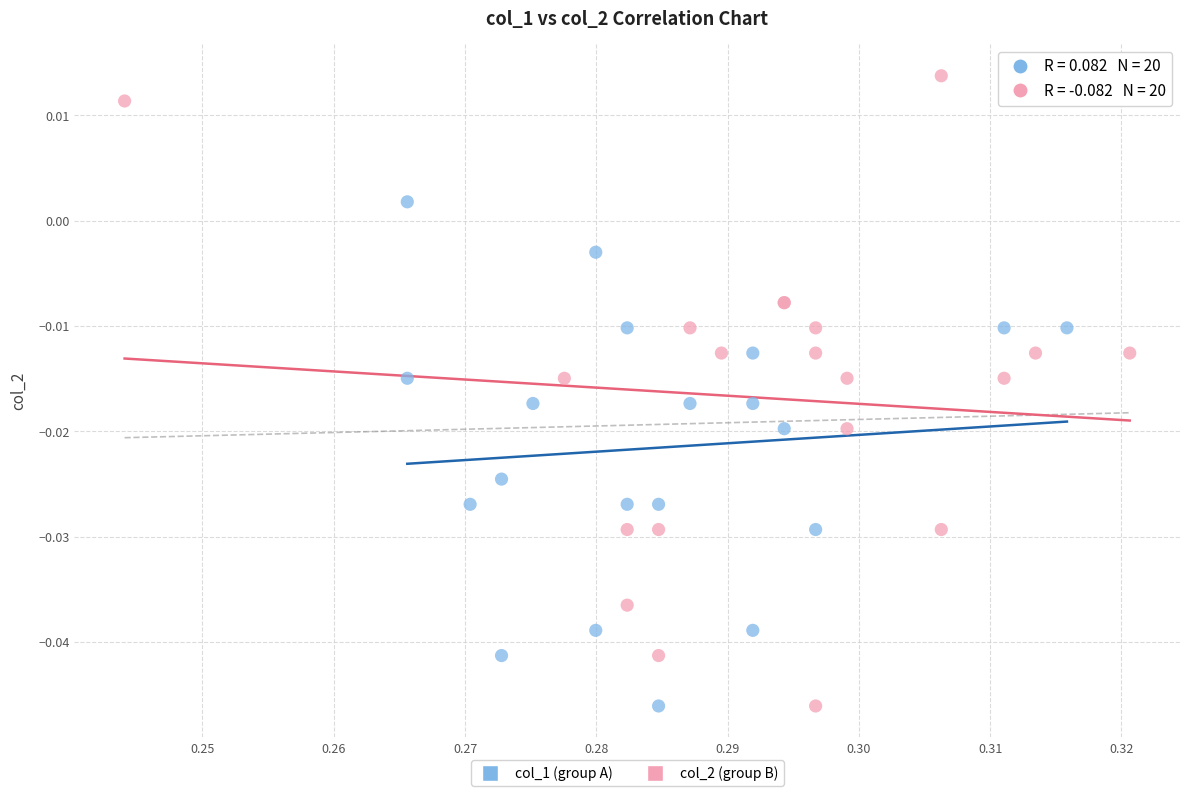

Which series has the widest spread of Y values?

col_2 (group B)